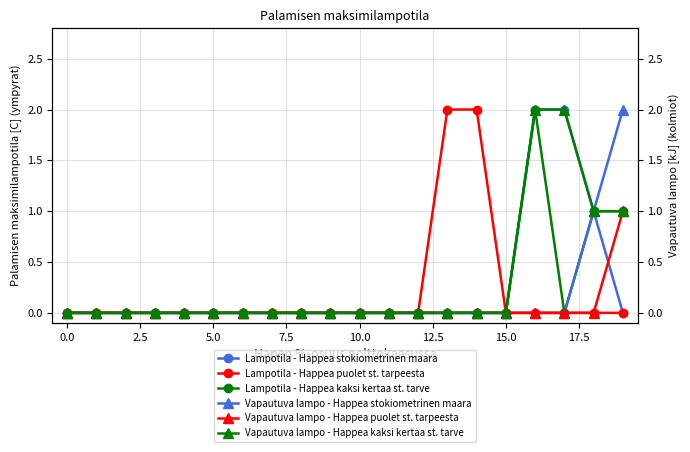

How many values in the Lampotila - Happea kaksi kertaa st. tarve series exceed 0?

3